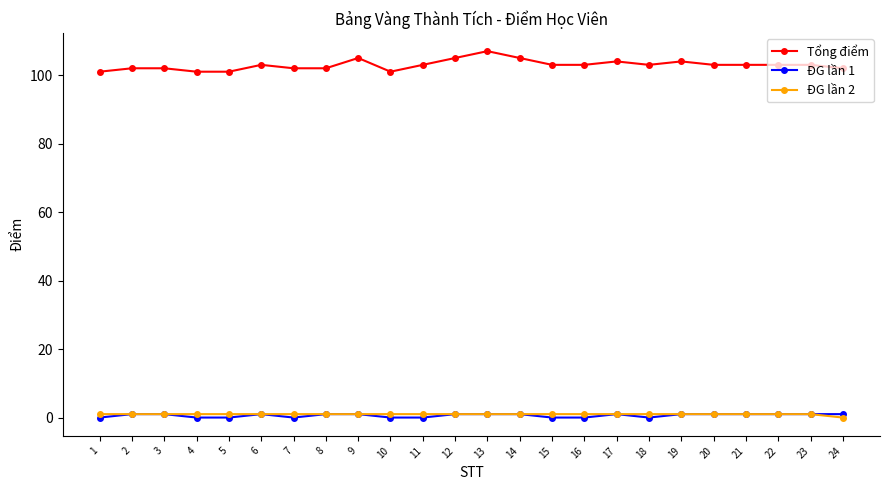

Reading left to right, what are all the values shown in this chart?

Tổng điểm: 1=101	2=102	3=102	4=101	5=101	6=103	7=102	8=102	9=105	10=101	11=103	12=105	13=107	14=105	15=103	16=103	17=104	18=103	19=104	20=103	21=103	22=103	23=103	24=102
ĐG lần 1: 1=0	2=1	3=1	4=0	5=0	6=1	7=0	8=1	9=1	10=0	11=0	12=1	13=1	14=1	15=0	16=0	17=1	18=0	19=1	20=1	21=1	22=1	23=1	24=1
ĐG lần 2: 1=1	2=1	3=1	4=1	5=1	6=1	7=1	8=1	9=1	10=1	11=1	12=1	13=1	14=1	15=1	16=1	17=1	18=1	19=1	20=1	21=1	22=1	23=1	24=0